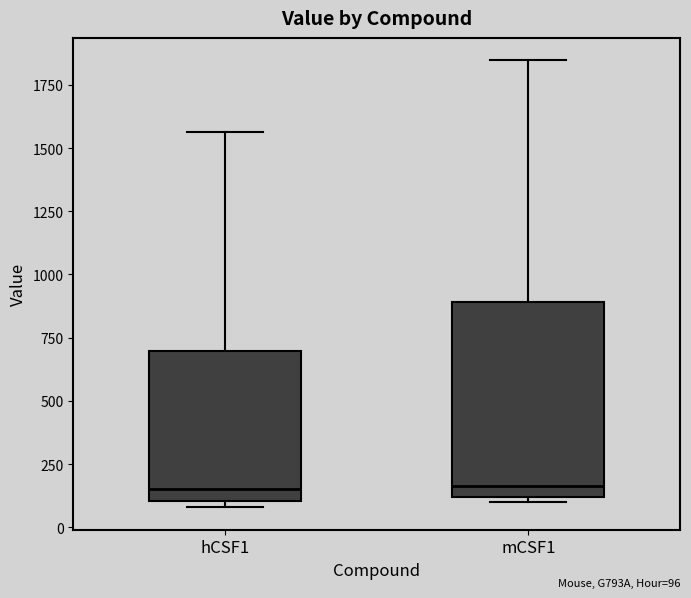

Reading left to right, transcribe this box plot: for each box, give where its median line is, the range the box spans, and where its two whiskers end, as read against the y-axis. The values are not printed on the chart, so give them approximately, as read against the axis.

hCSF1: median 150, box 100 to 700, whiskers 100 (just below the box's lower edge) to 1550
mCSF1: median 150, box 100 to 900, whiskers 100 (just below the box's lower edge) to 1850